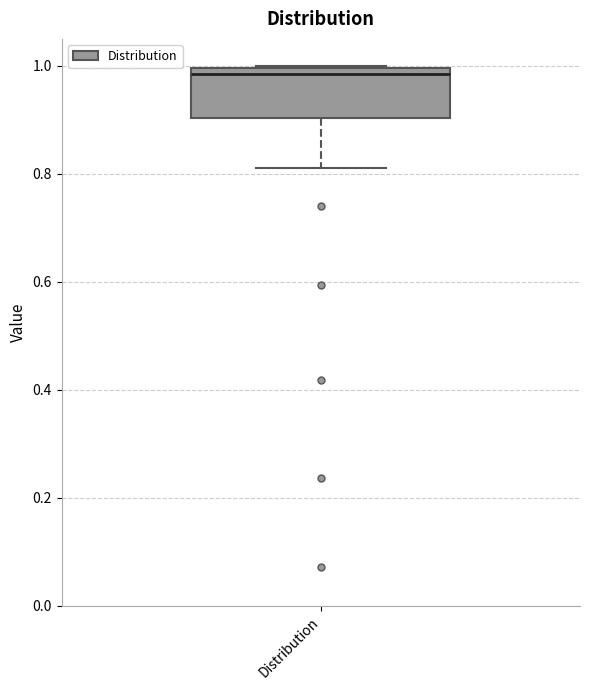

Read this box plot against the y-axis: the position of the median line, the range covered by the box, and the ends of both whiskers. The values are not printed on the chart, so give them approximately, as read against the axis.

median 0.98, box 0.90 to 1.00, whiskers 0.82 to 1.00